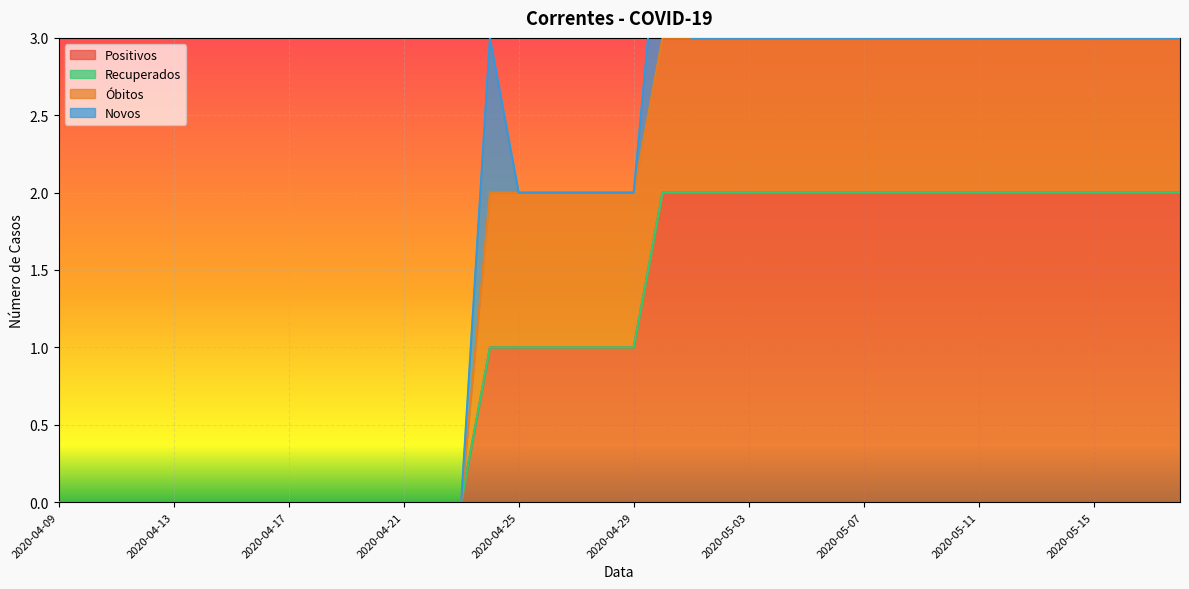

Which has a higher value, 2020-05-06 or 2020-05-01?

2020-05-06